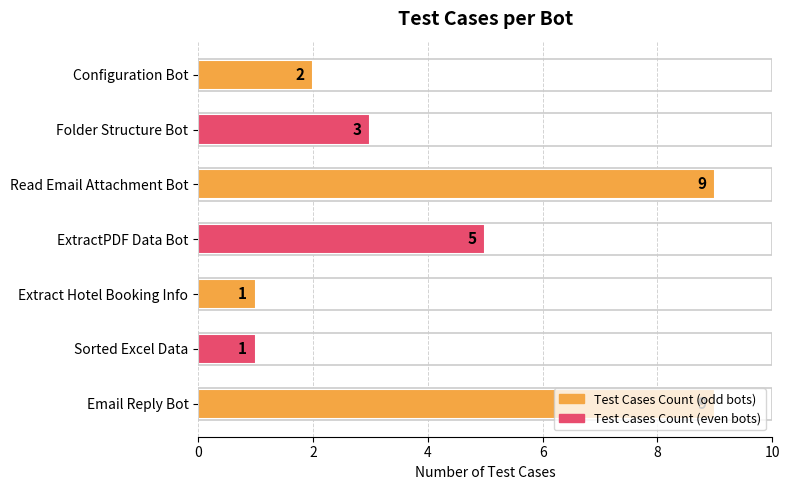

What is the difference between the maximum and minimum values?

8